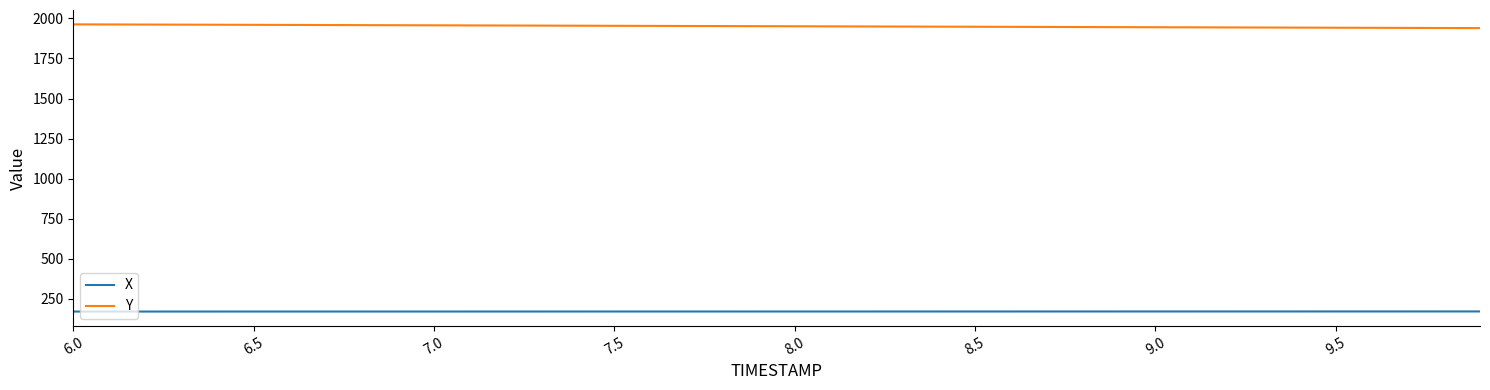

What is the average value of the Y series?

1951.1